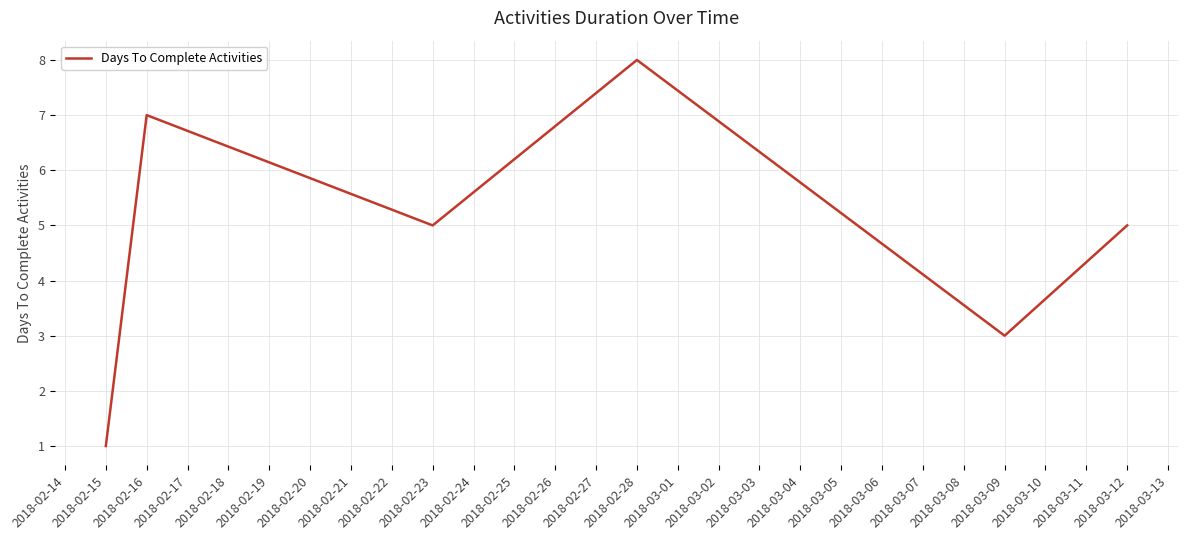

How many values are between 3 and 7?

4